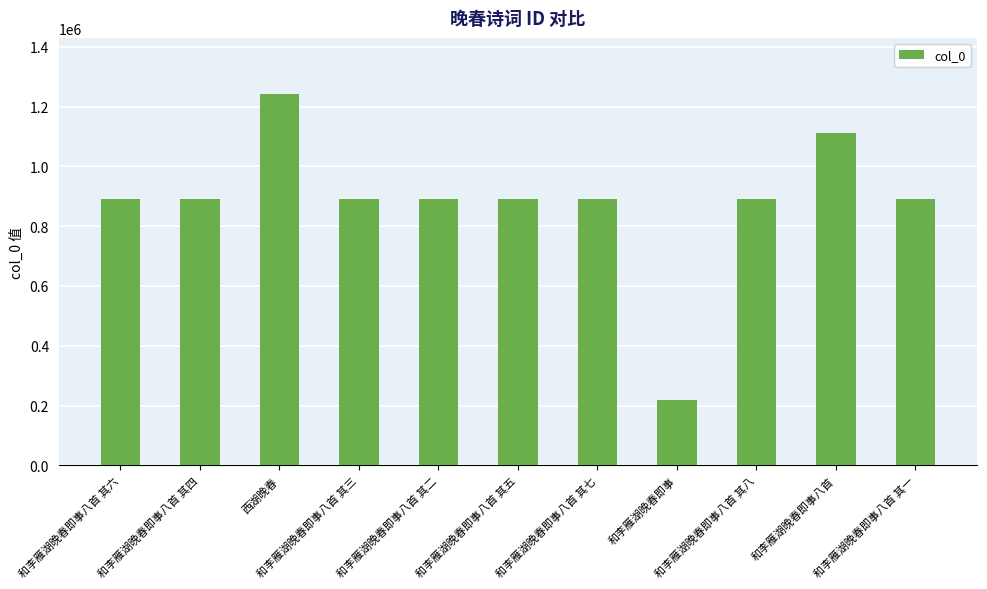

What is the greatest value displayed?

1242919